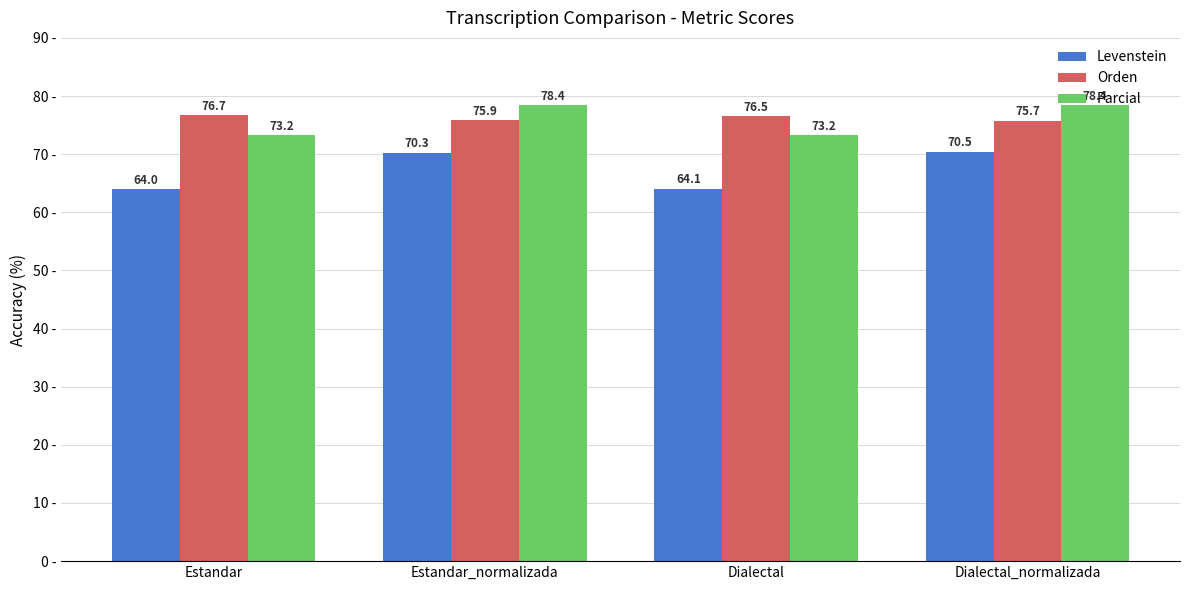

Which series has the largest total across all categories?

Orden